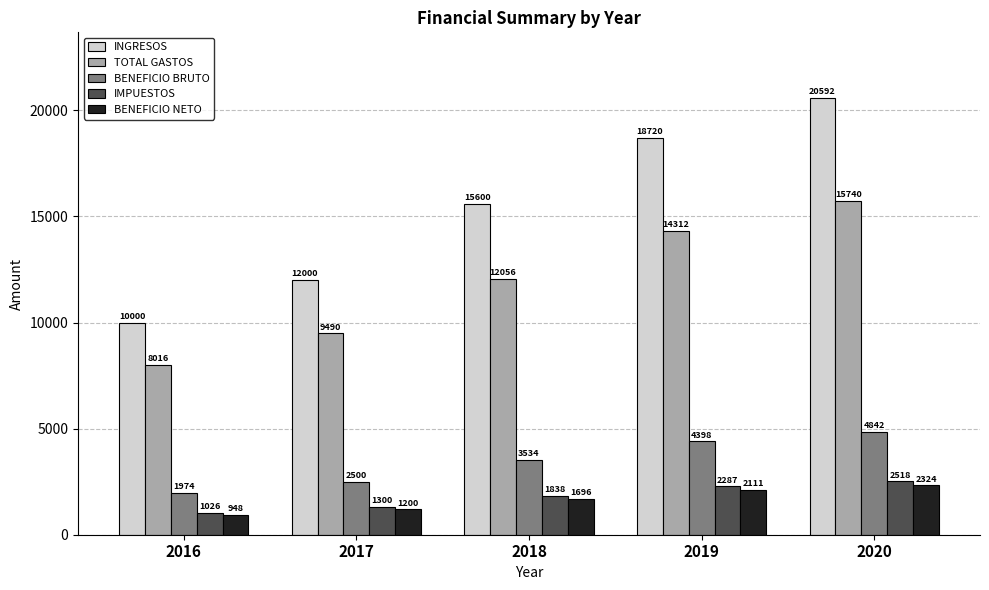

What is the lowest value of the INGRESOS series?

10000.0